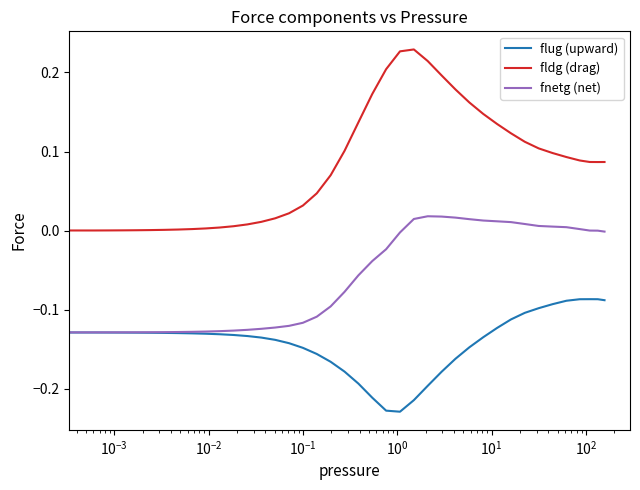

List the series in order of their overall mean, highest first.

fldg (drag), fnetg (net), flug (upward)